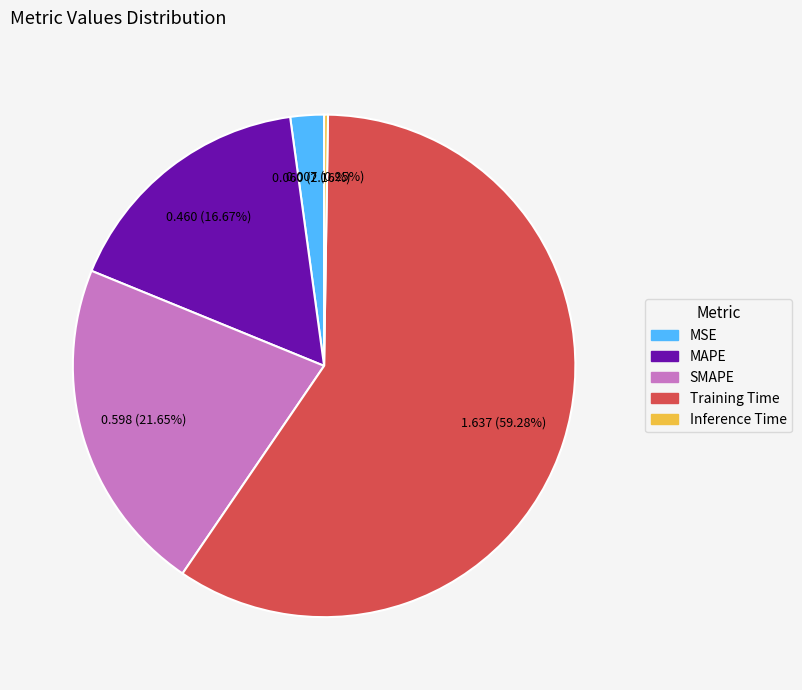

Between MAPE and Training Time, which is larger?

Training Time